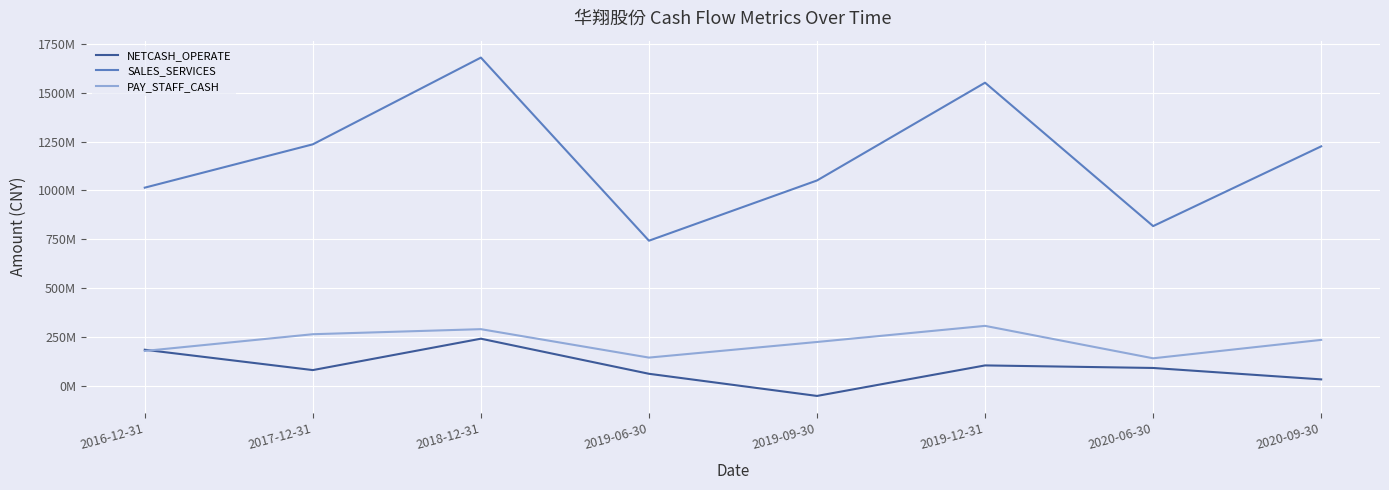

Does the chart display data point markers on the line(s)?

No